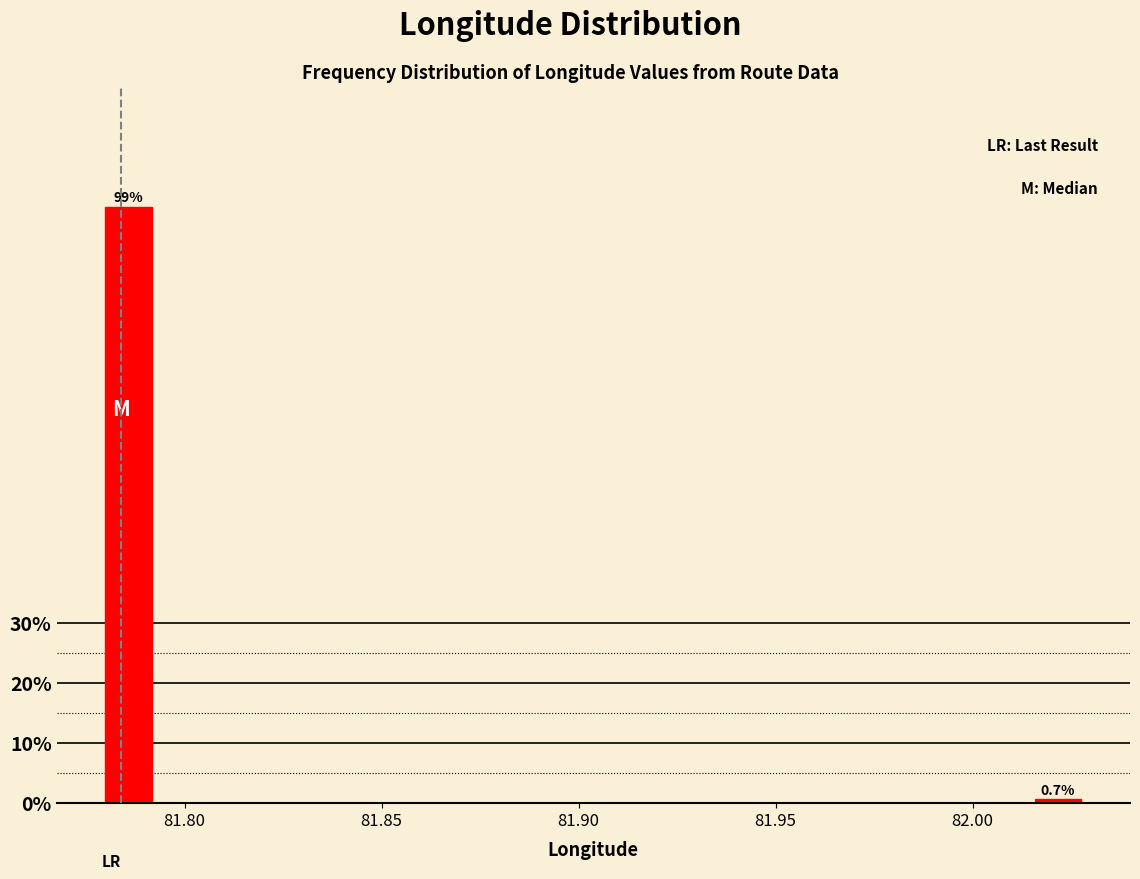

Read against the x-axis, roughly where is the centre of the tallest bar?

81.785